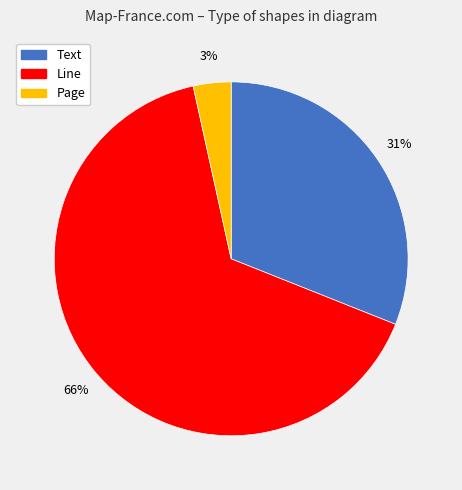

True or false: Line accounts for 66% of the total.

True